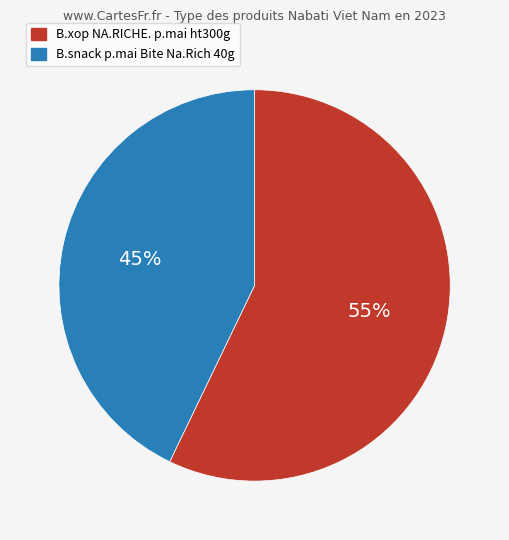

To the nearest percent, what is the combined percentage of B.snack p.mai Bite Na.Rich 40g and B.xop NA.RICHE. p.mai ht300g?

100%